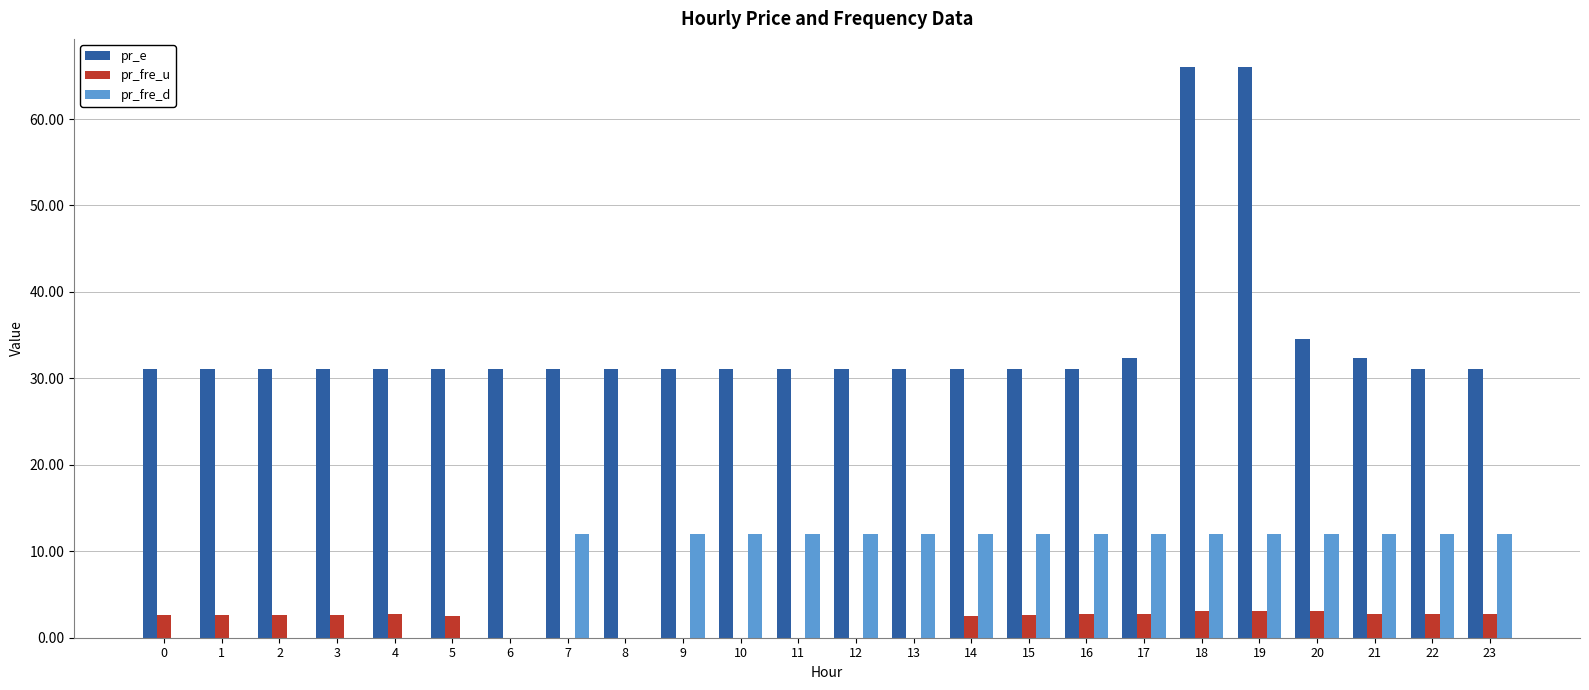

Between 6 and 10, which series saw the biggest shift?

pr_fre_d